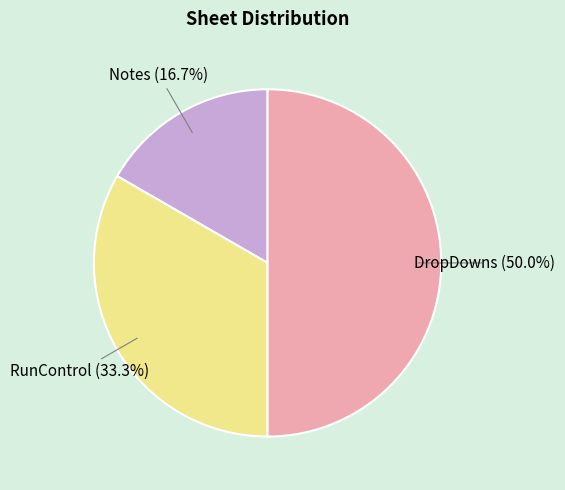

Is Notes (16.7%) the majority of the pie?

No